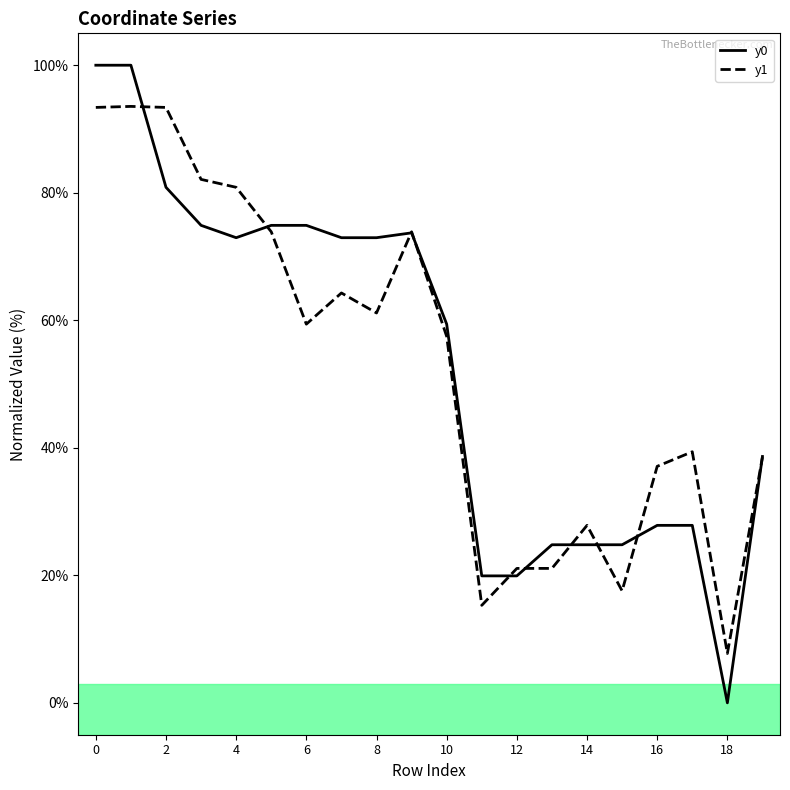

List the series in order of their peak value, lowest first.

y1, y0